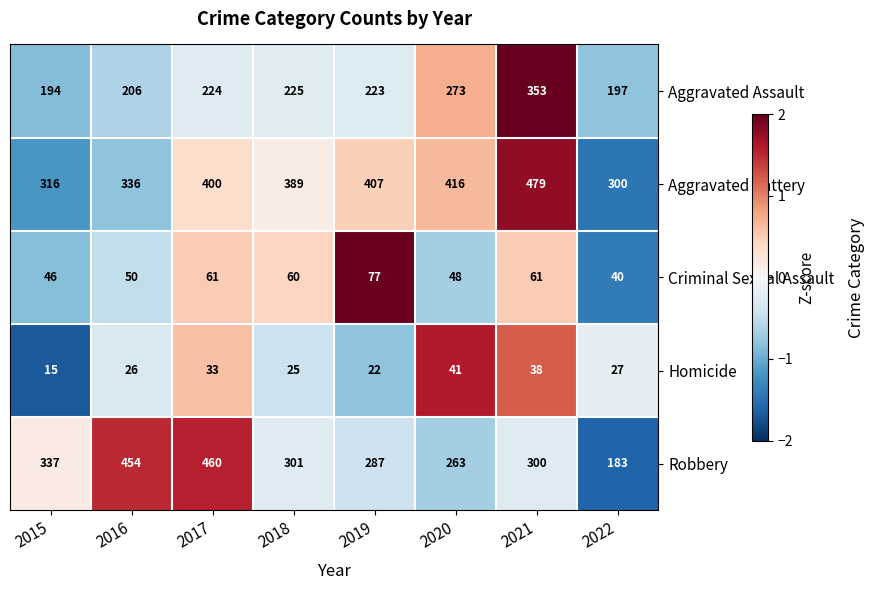

What is the approximate value of Homicide at 2021?

38